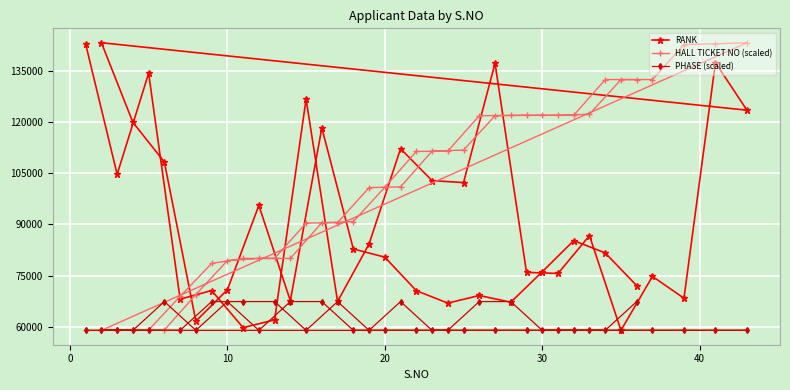

What is the minimum value for PHASE (scaled)?

59020.0